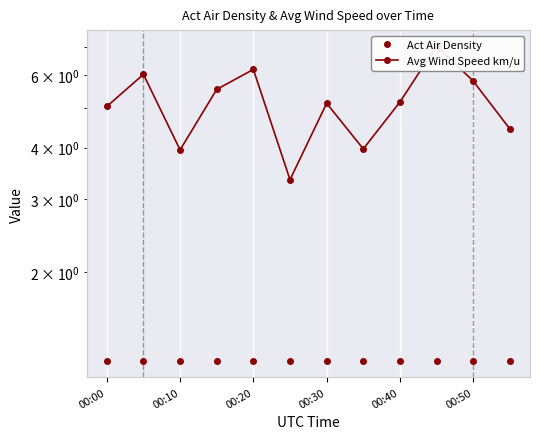

Rank the series by their maximum value, from lowest to highest.

Act Air Density, Avg Wind Speed km/u